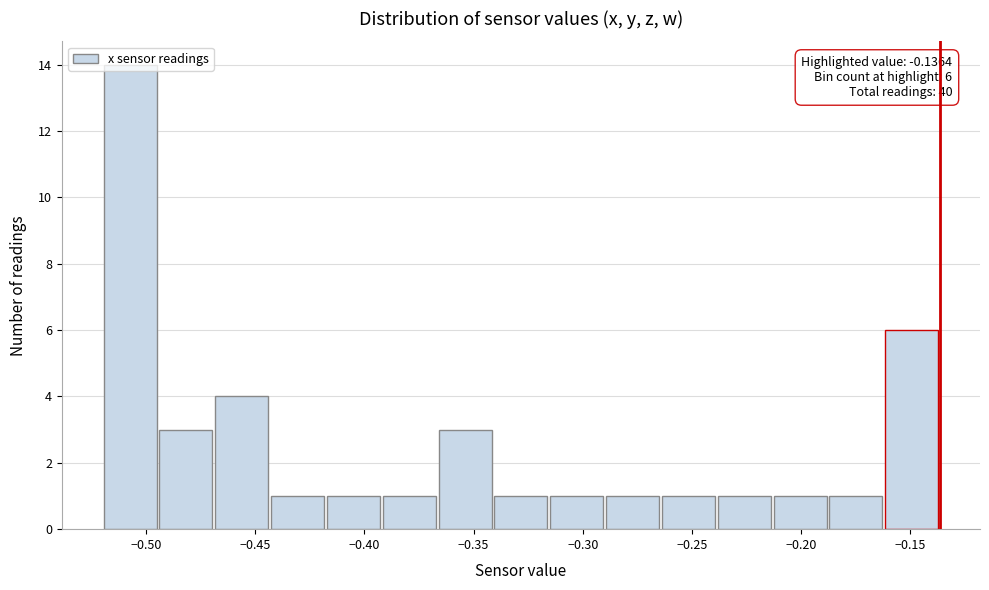

Which range on the x-axis has the tallest bar?

-0.520 to -0.495